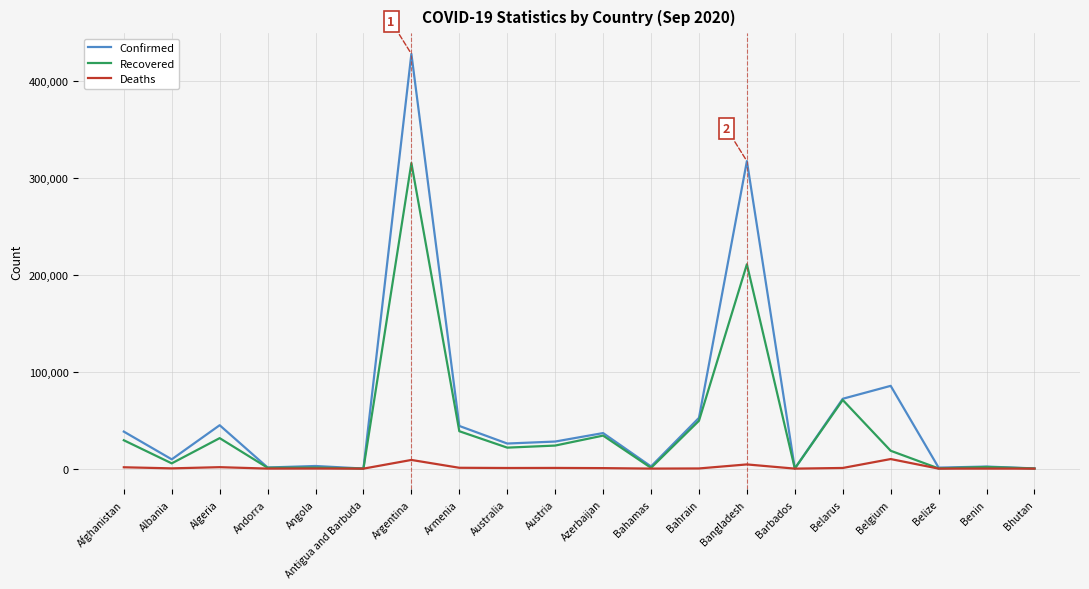

What is the greatest value displayed?

428239